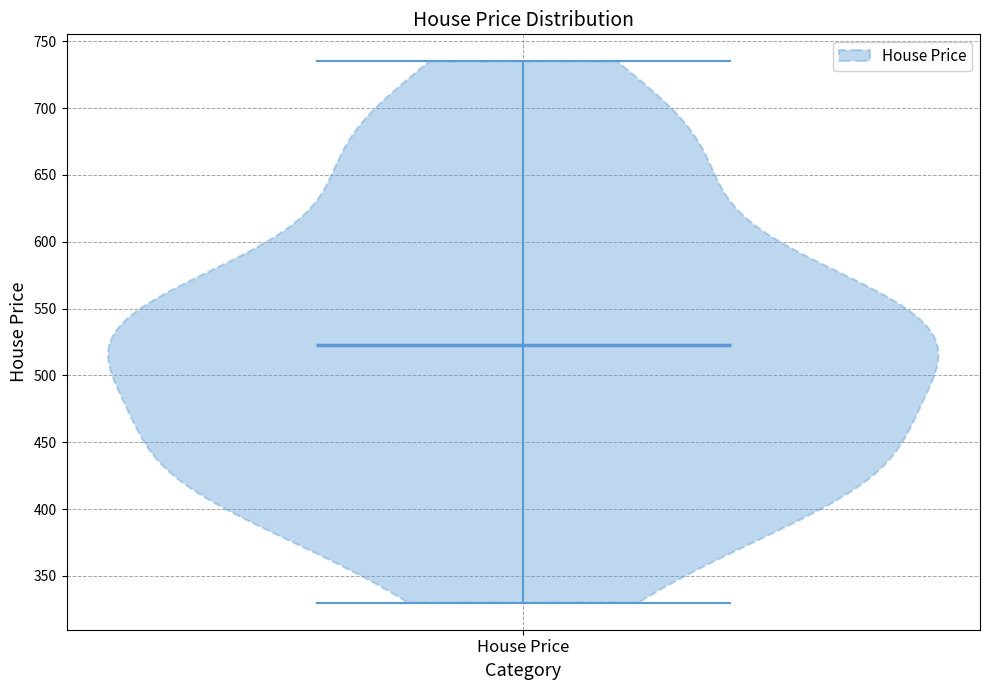

Where does the median line of the violin for House Price sit on the y-axis? The values are not printed on the chart, so give them approximately, as read against the axis.

525